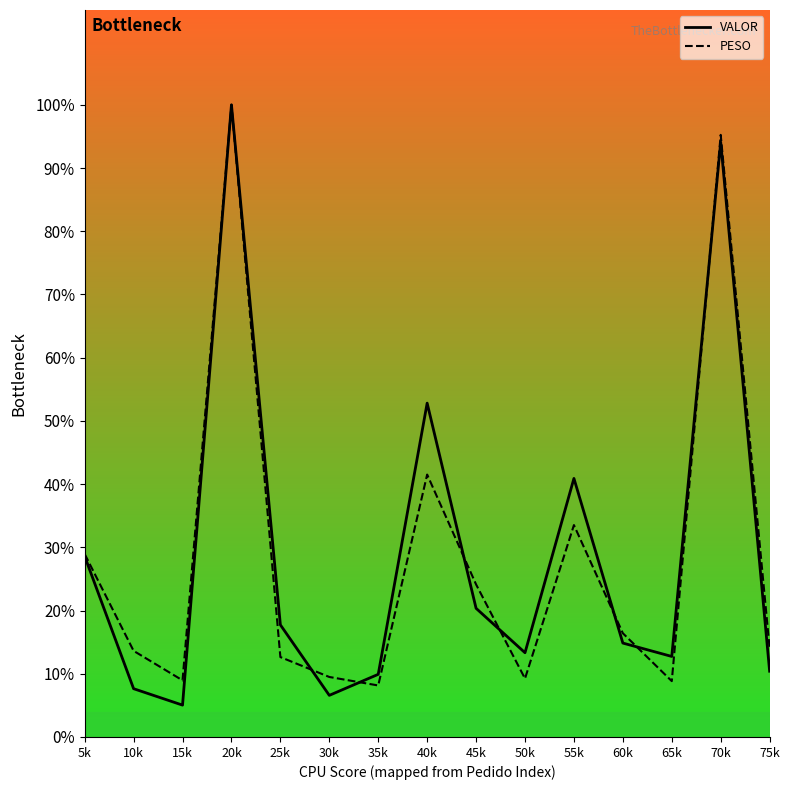

In VALOR, how many points are lower than both neighbors (excluding endpoints)?

4